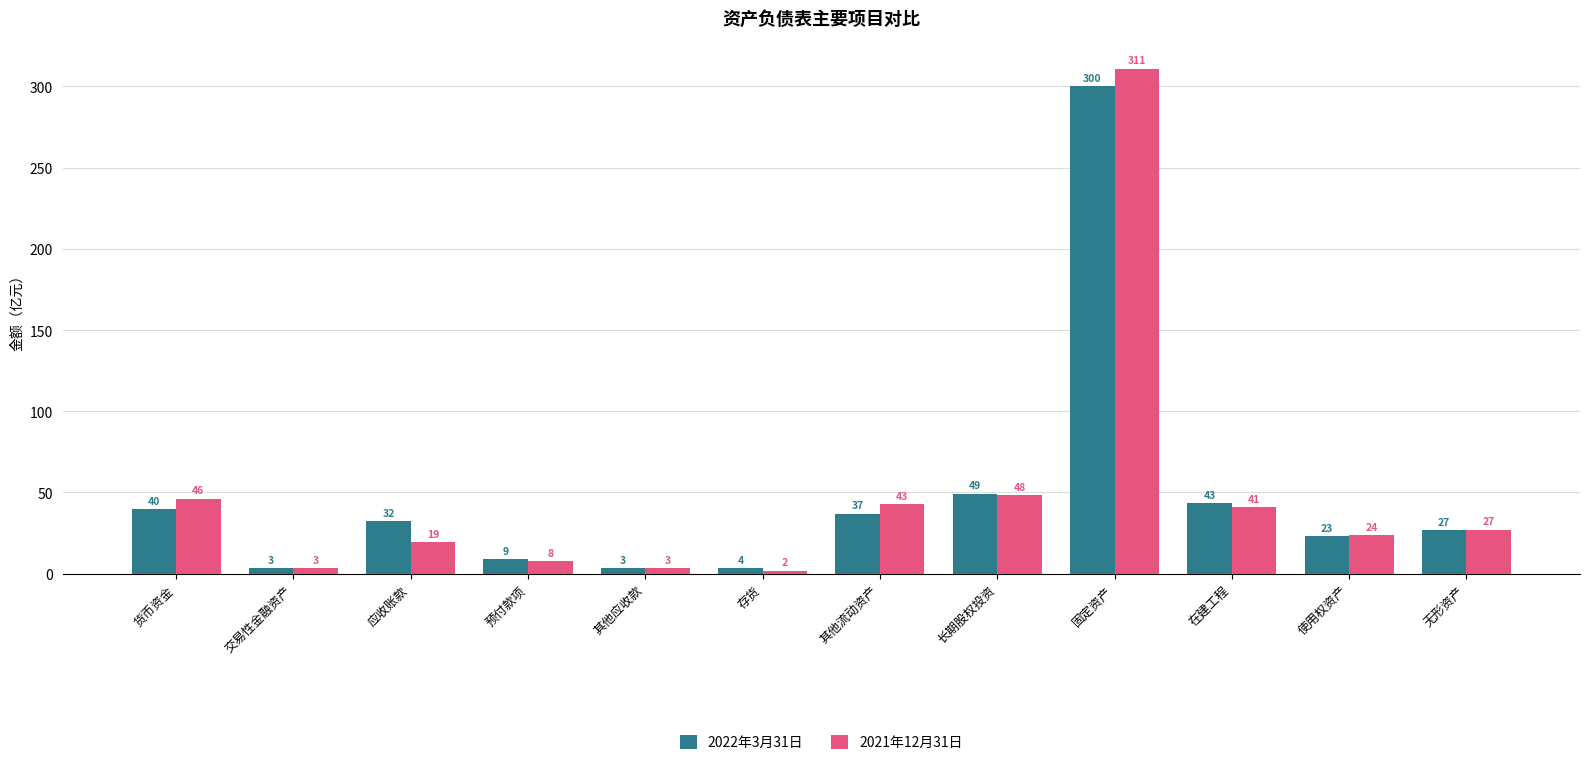

How many groups of bars are there?

12